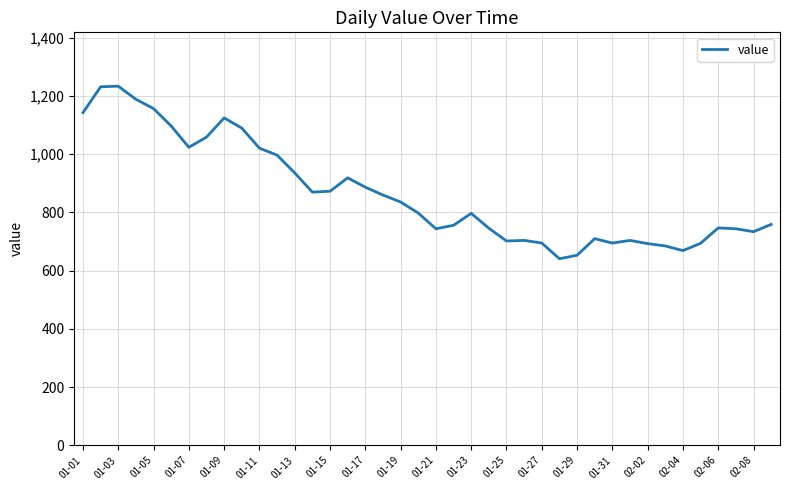

What is the minimum value shown in the chart?

641